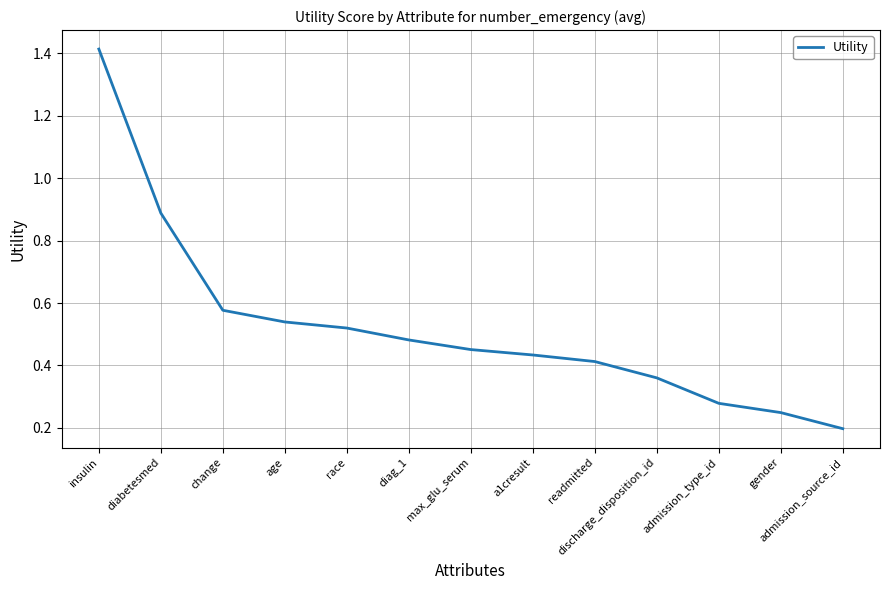

Which label corresponds to the largest value in the chart?

insulin